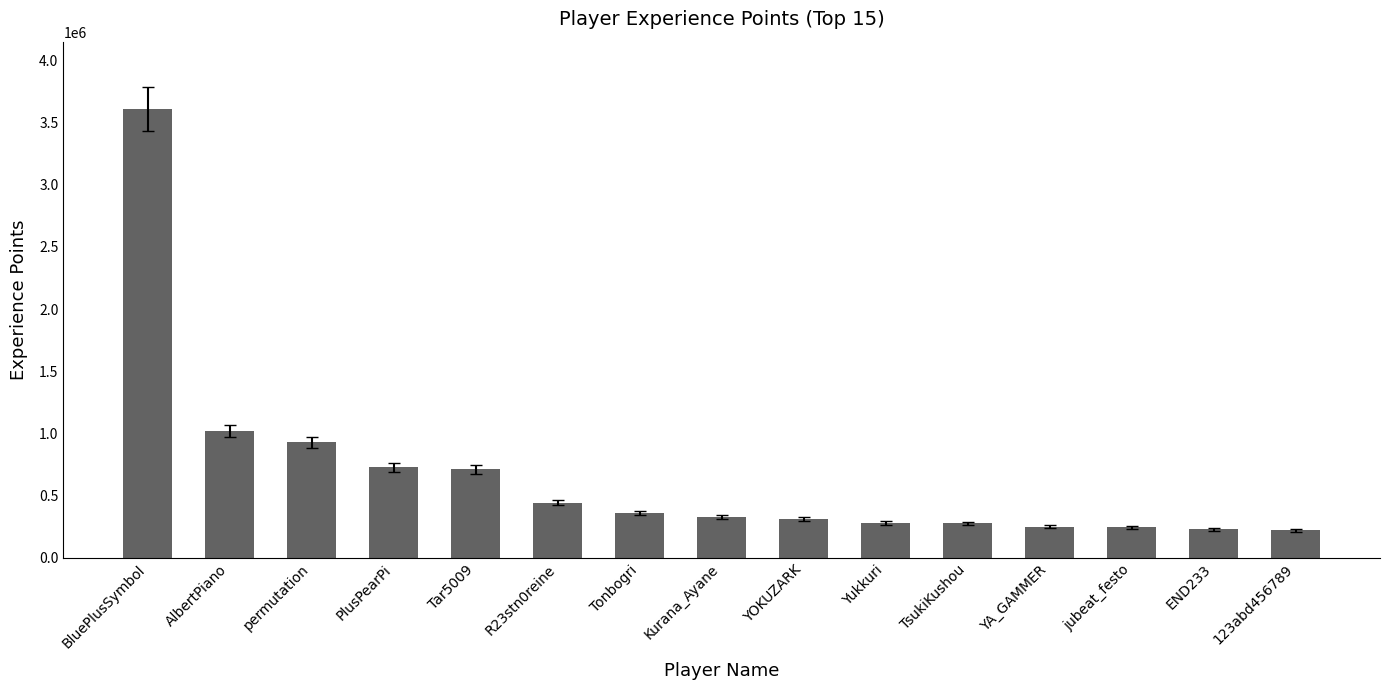

What value does the data have at PlusPearPi?

729627